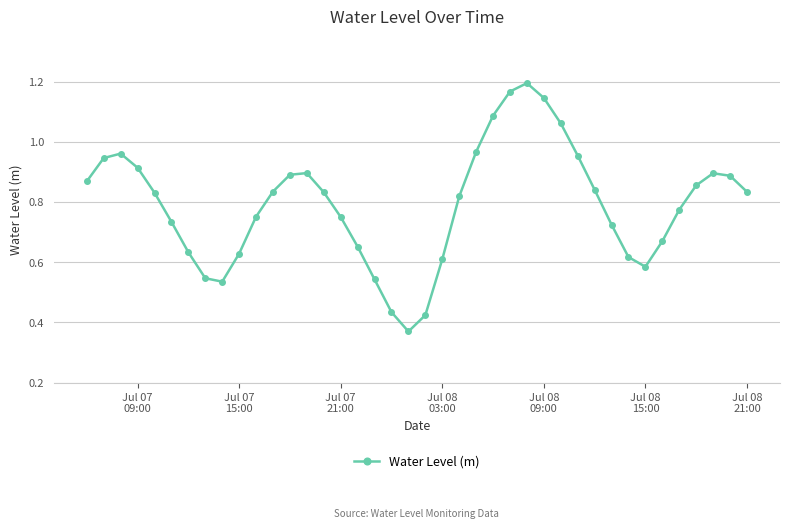

True or false: there are more than 2 points higher than both neighbors.

True